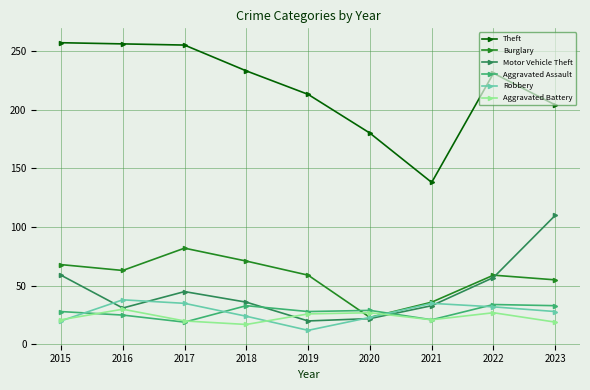

What is the difference between the maximum and second lowest values in the Burglary series?

46